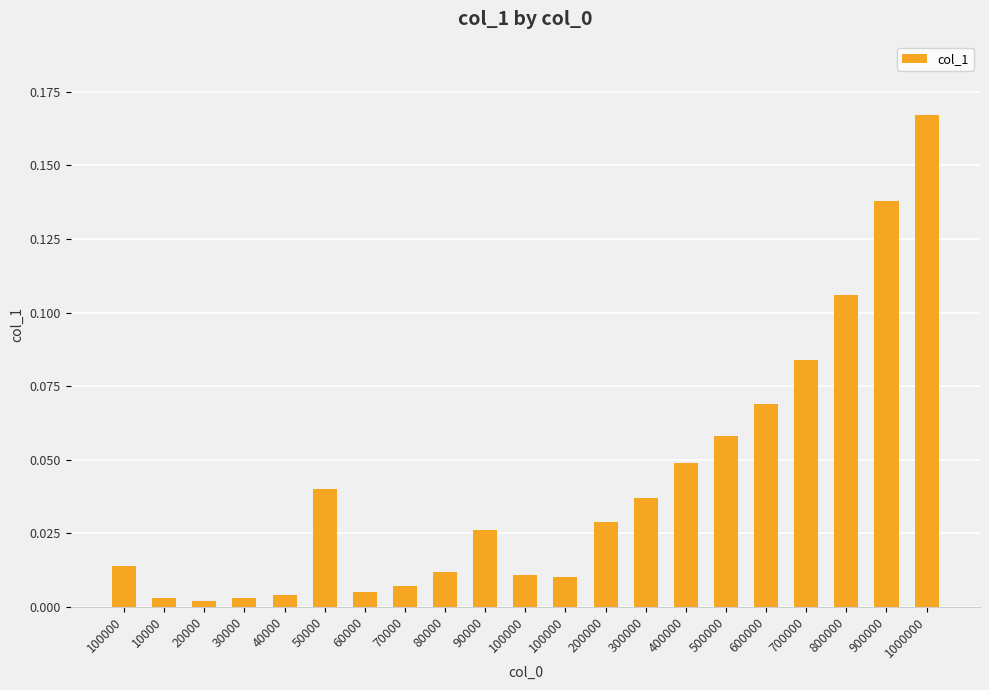

Rank the categories by value from lowest to highest.

20000, 10000, 30000, 40000, 60000, 70000, 100000, 100000, 80000, 100000, 90000, 200000, 300000, 50000, 400000, 500000, 600000, 700000, 800000, 900000, 1000000